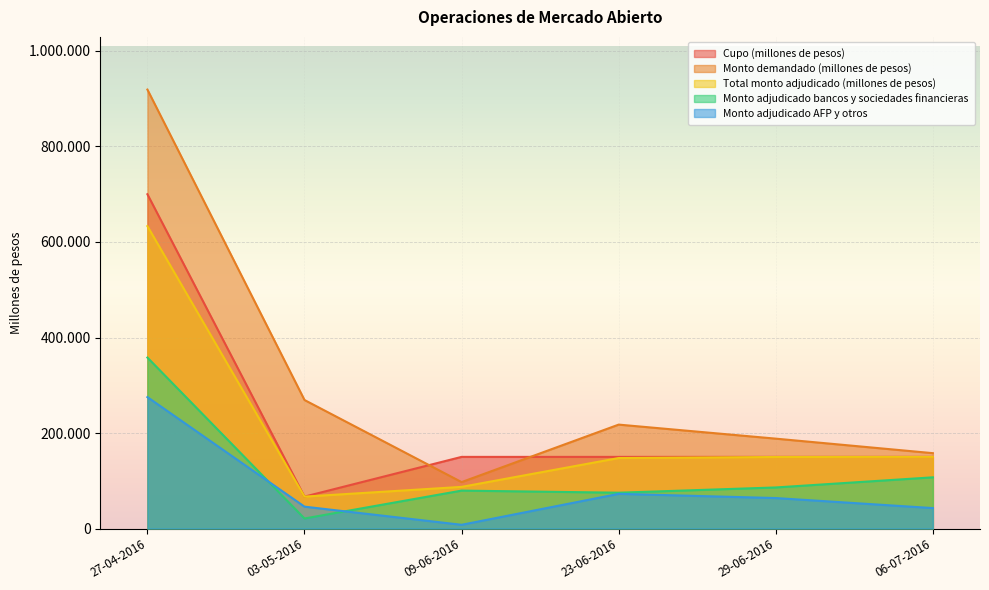

What are all the series names shown in the legend?

Cupo (millones de pesos), Monto demandado (millones de pesos), Total monto adjudicado (millones de pesos), Monto adjudicado bancos y sociedades financieras, Monto adjudicado AFP y otros